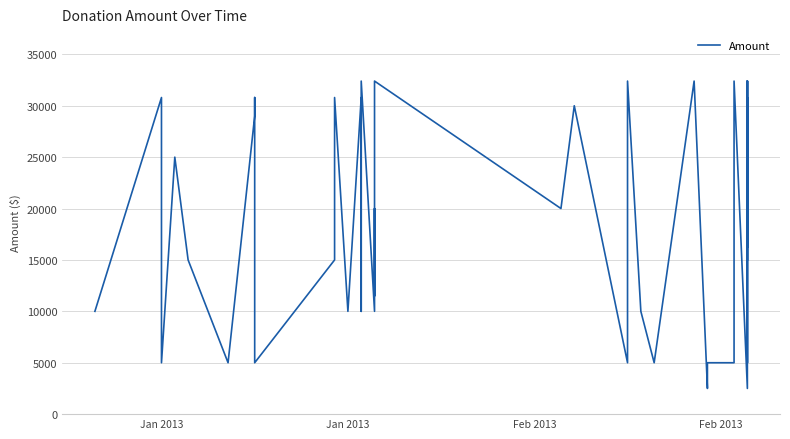

Does the chart have visible grid lines?

Yes